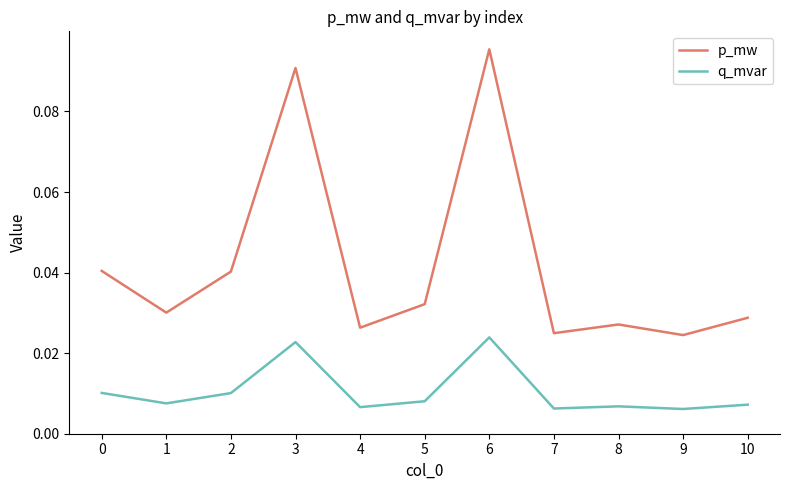

Which series has the largest total across all categories?

p_mw